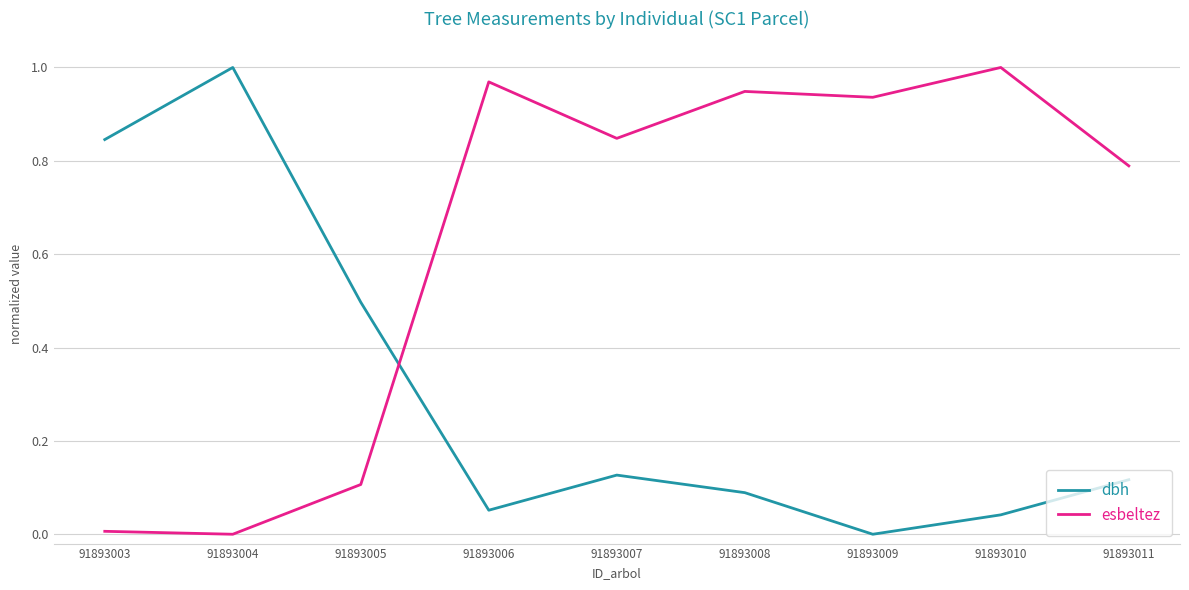

How many lines are shown in the chart?

2